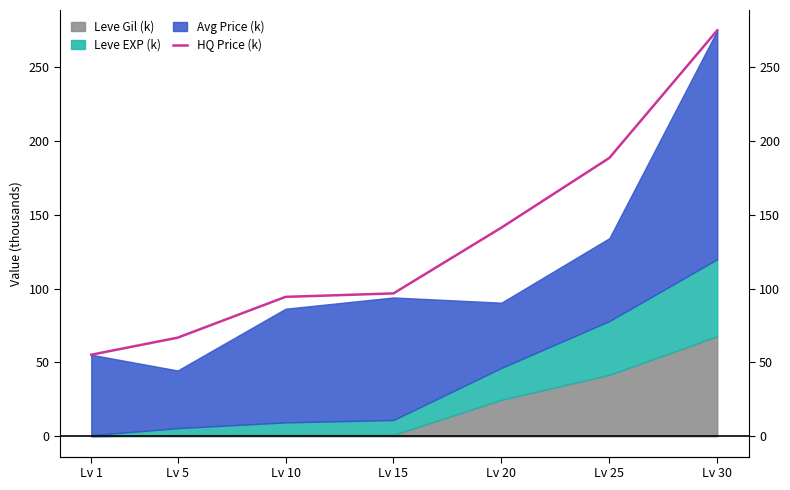

Count the number of categories in the chart.

7